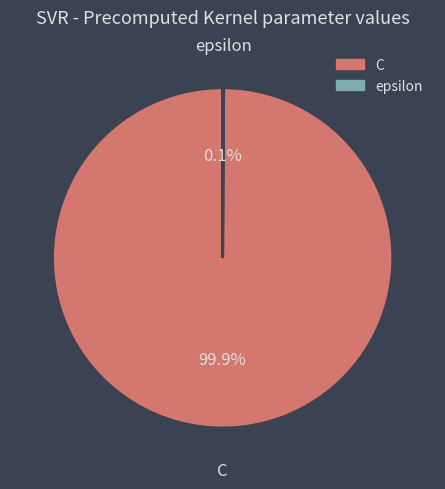

Is there any slice that represents more than half of the pie?

Yes